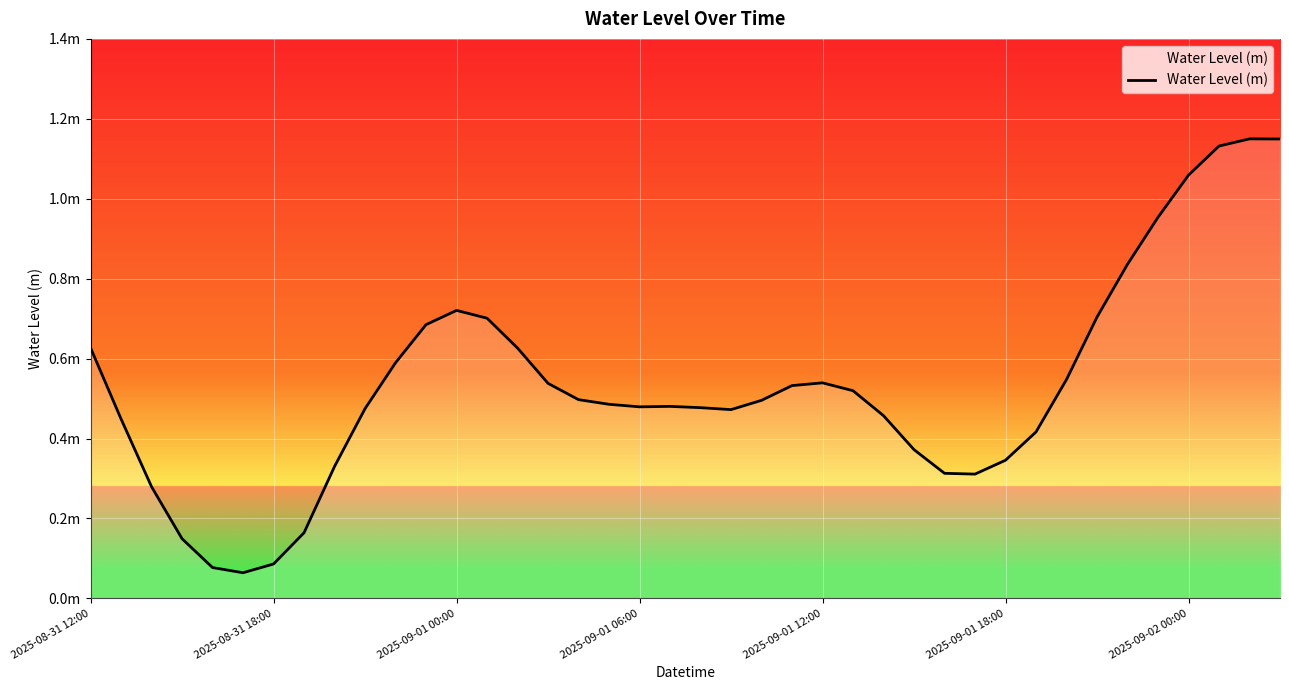

Does the chart display data point markers on the line(s)?

No